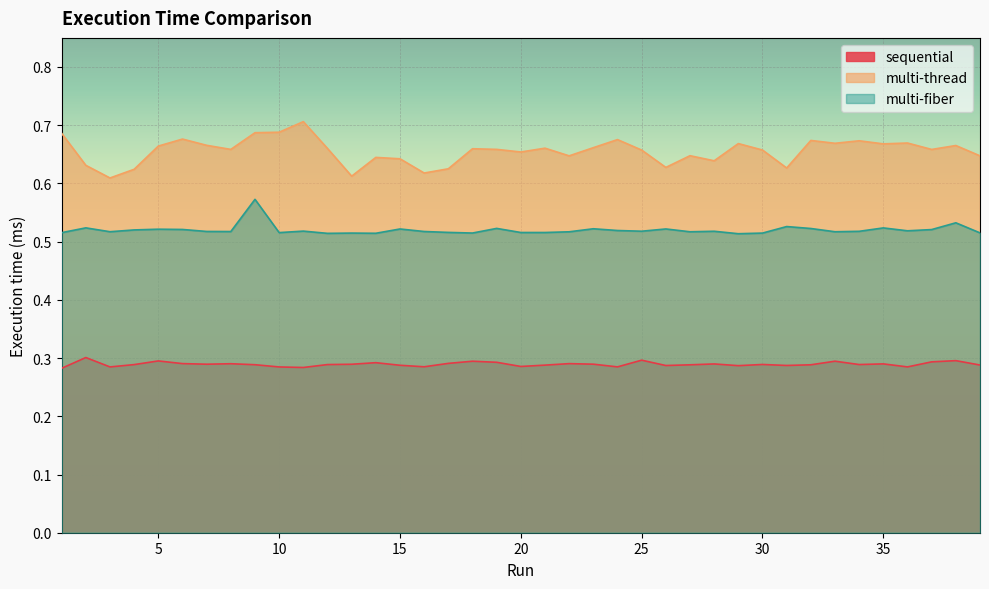

How many data points does each series have?

39